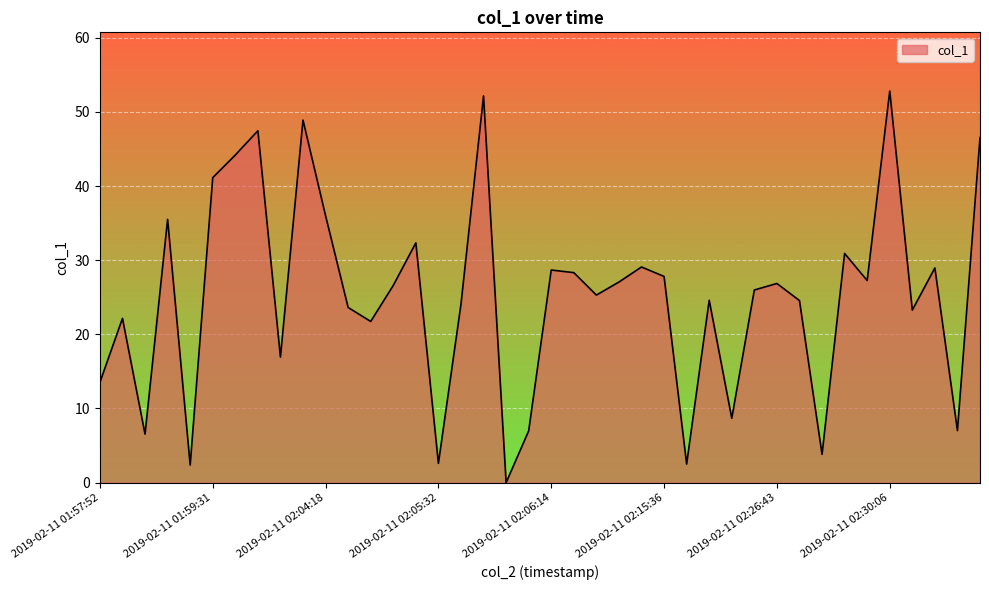

What is the maximum value shown in the chart?

52.8